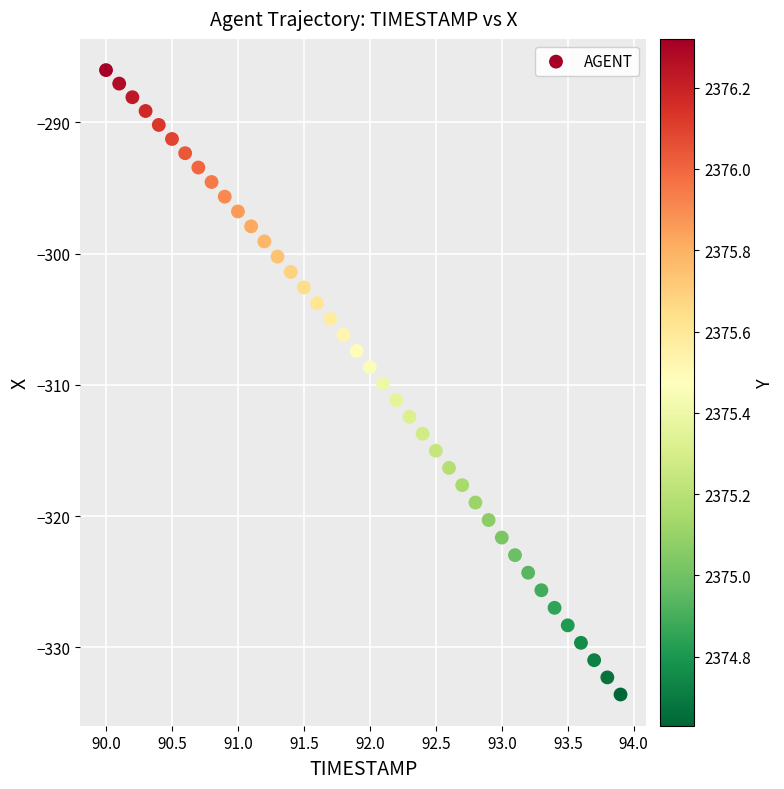

What is the range of X values (max minus min)?

3.9